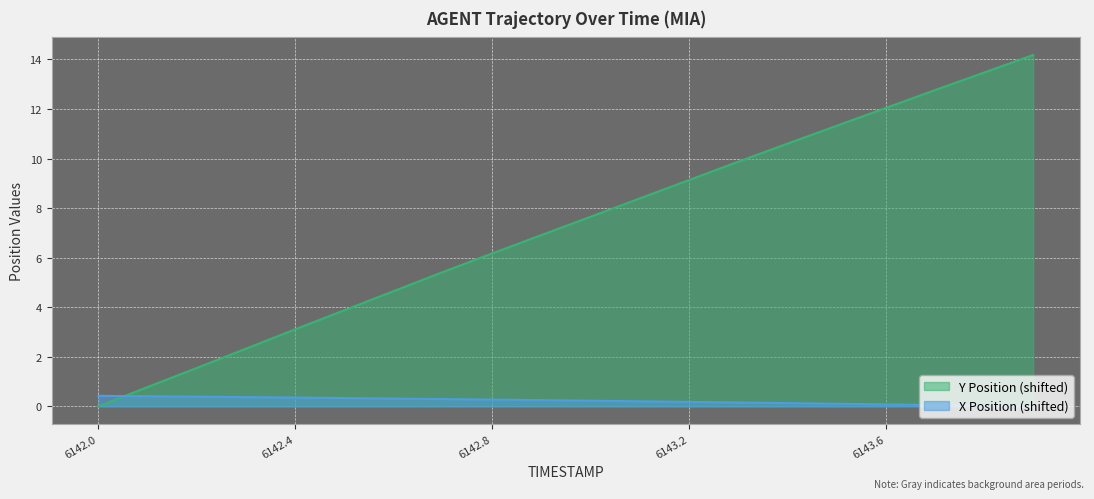

Which series has the largest total across all categories?

Y Position (shifted)